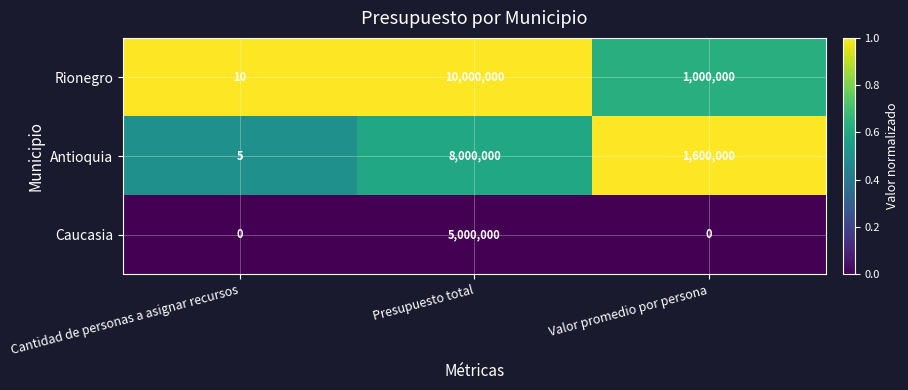

The value of Caucasia at Cantidad de personas a asignar recursos is 0. True or false?

True